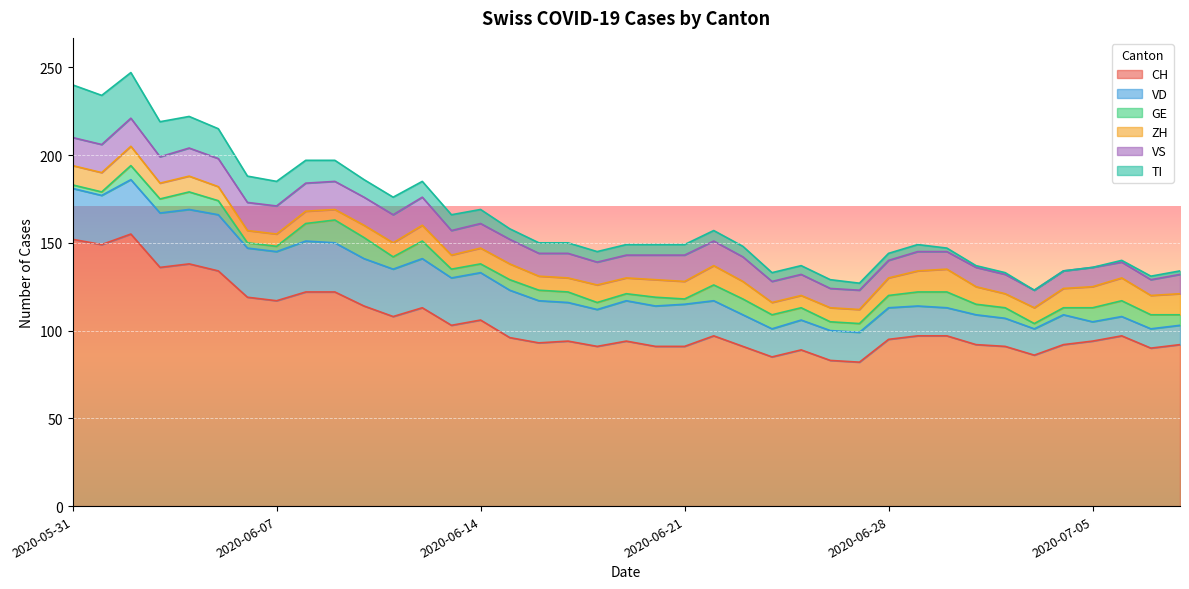

What is the greatest value displayed?

155